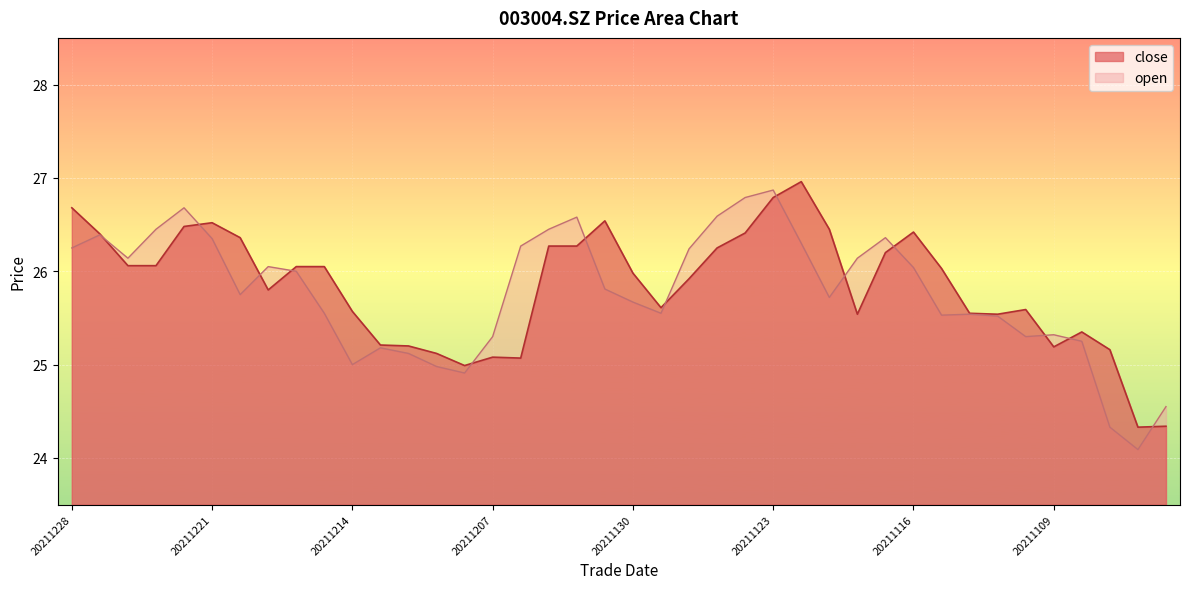

Which series has the largest total across all categories?

close